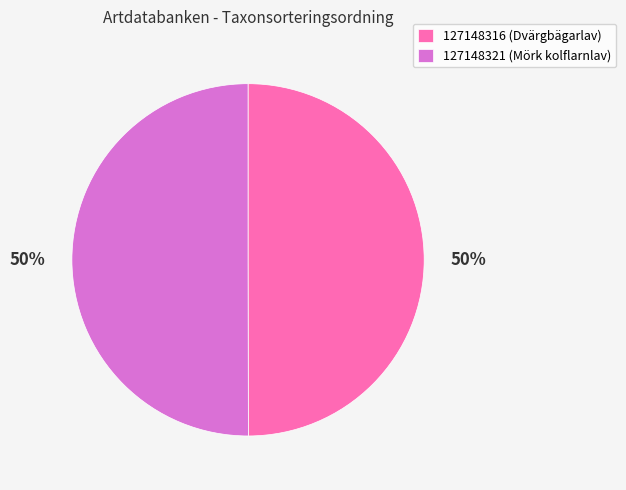

Do 127148316 and 127148321 together represent more than half of the pie?

Yes